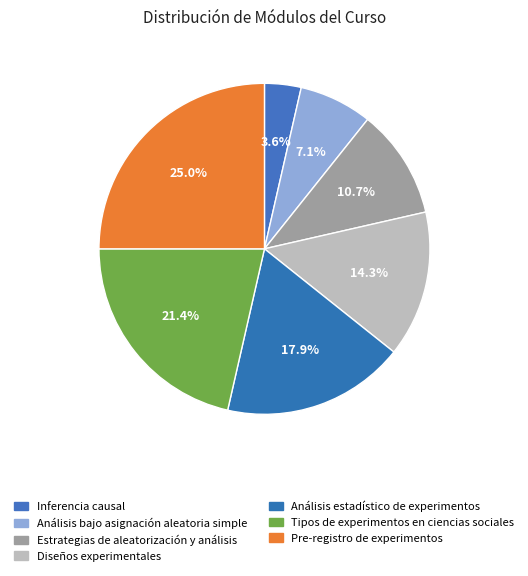

What portion of the pie excludes Análisis estadístico de experimentos?

82.1%